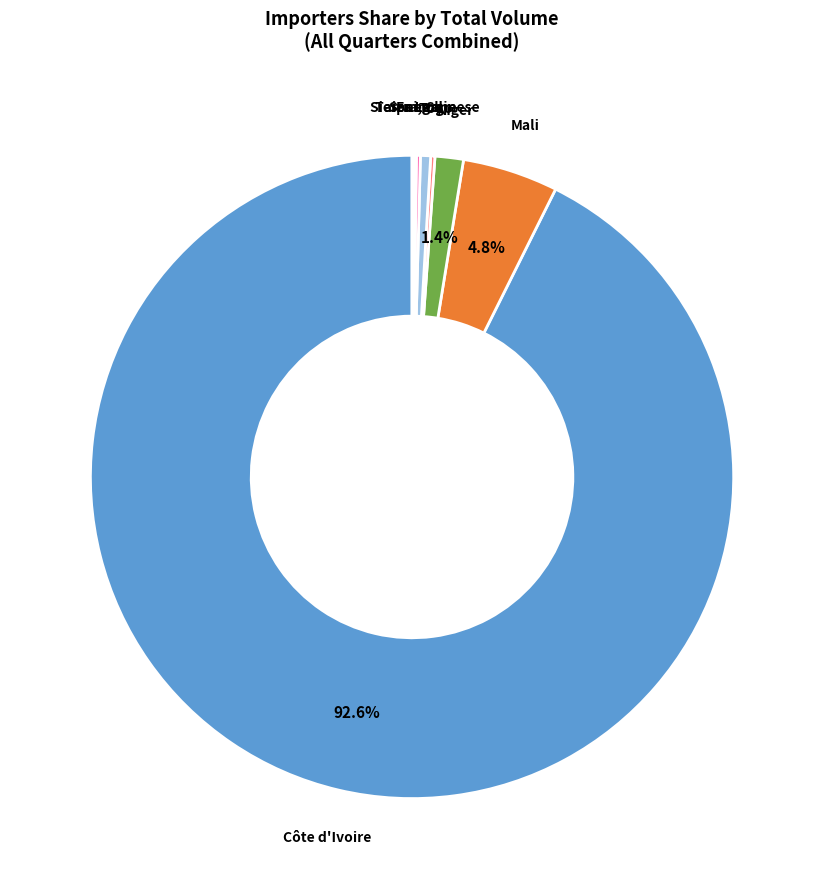

Is there a majority slice in this chart?

Yes